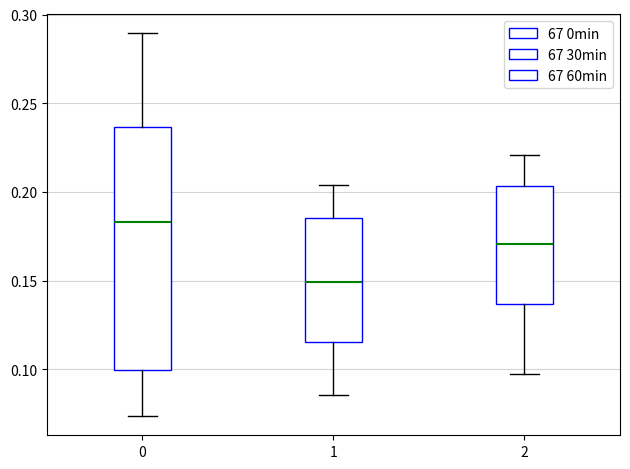

Where does the upper whisker of the box at x = 1 end on the y-axis? The values are not printed on the chart, so give them approximately, as read against the axis.

0.205